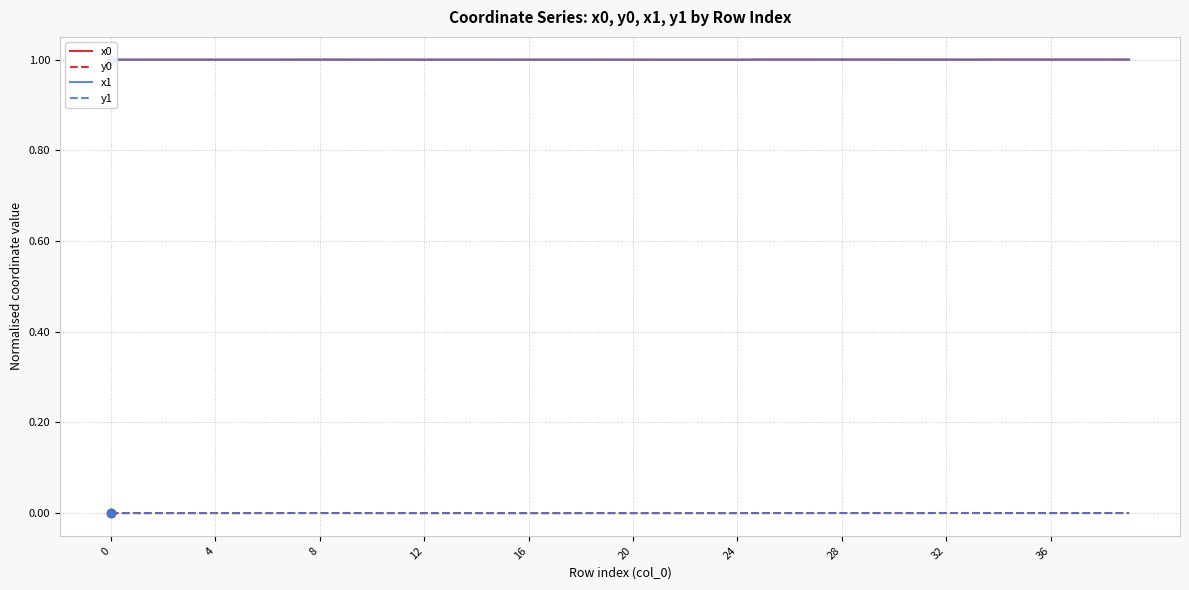

True or false: y0 and x1 cross at least once.

False